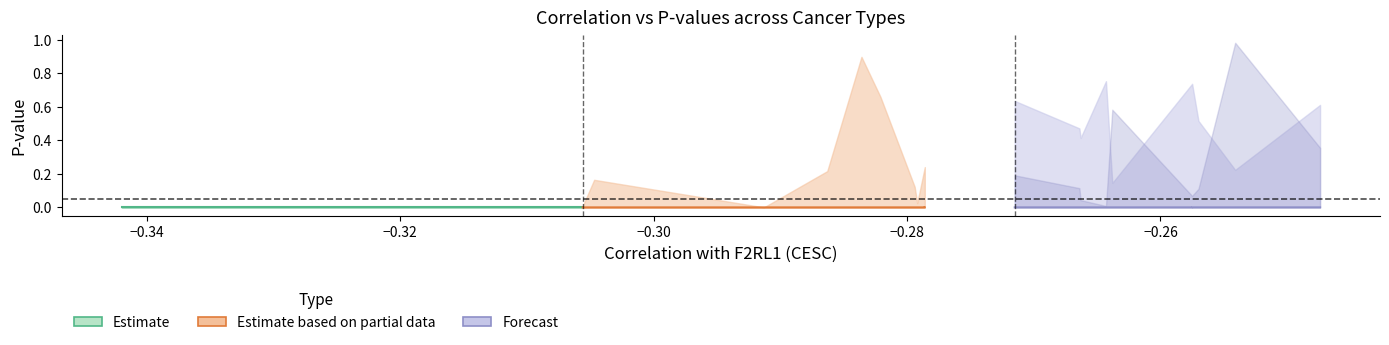

Is the value of Forecast at 7 greater than the value of Estimate based on partial data at −0.28?

Yes